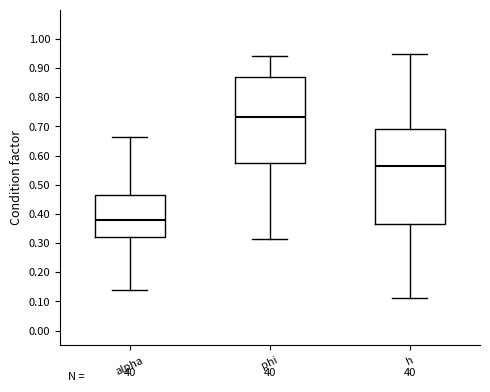

Comparing the boxes themselves (not the whiskers), which one is the tallest?

h